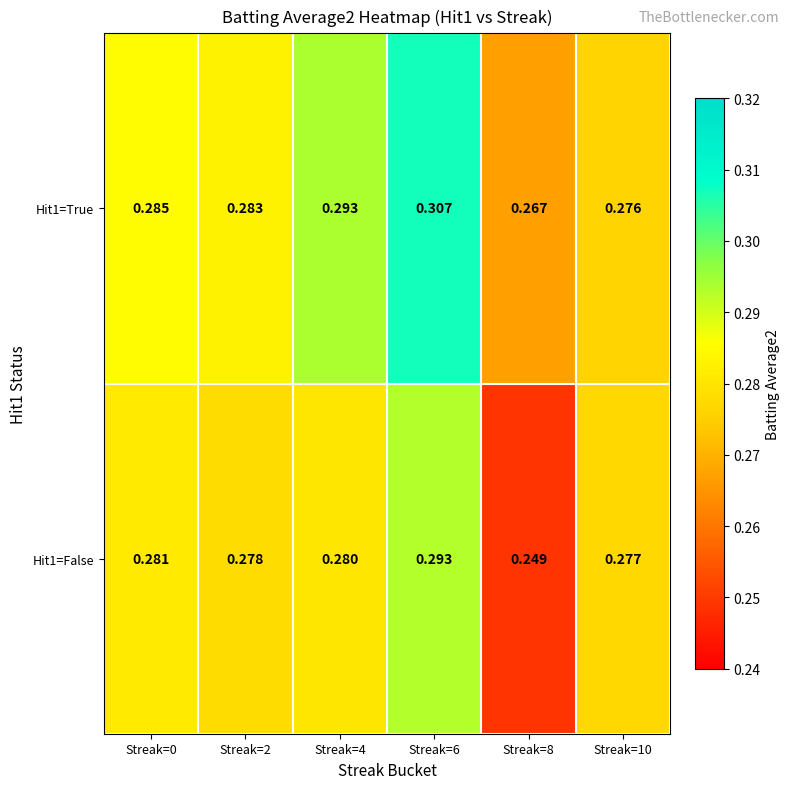

Reading right to left, list all the values displayed in this chart.

Hit1=True: Streak=10=0.3	Streak=8=0.3	Streak=6=0.3	Streak=4=0.3	Streak=2=0.3	Streak=0=0.3
Hit1=False: Streak=10=0.3	Streak=8=0.2	Streak=6=0.3	Streak=4=0.3	Streak=2=0.3	Streak=0=0.3